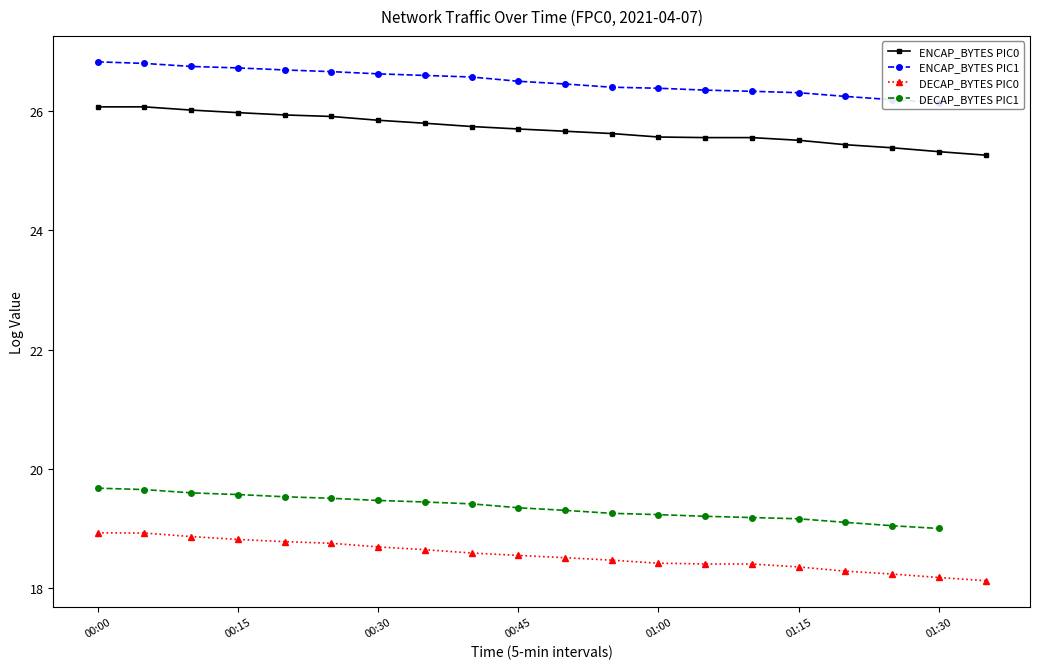

Which has a higher value, 01:05 or 01:25?

01:05